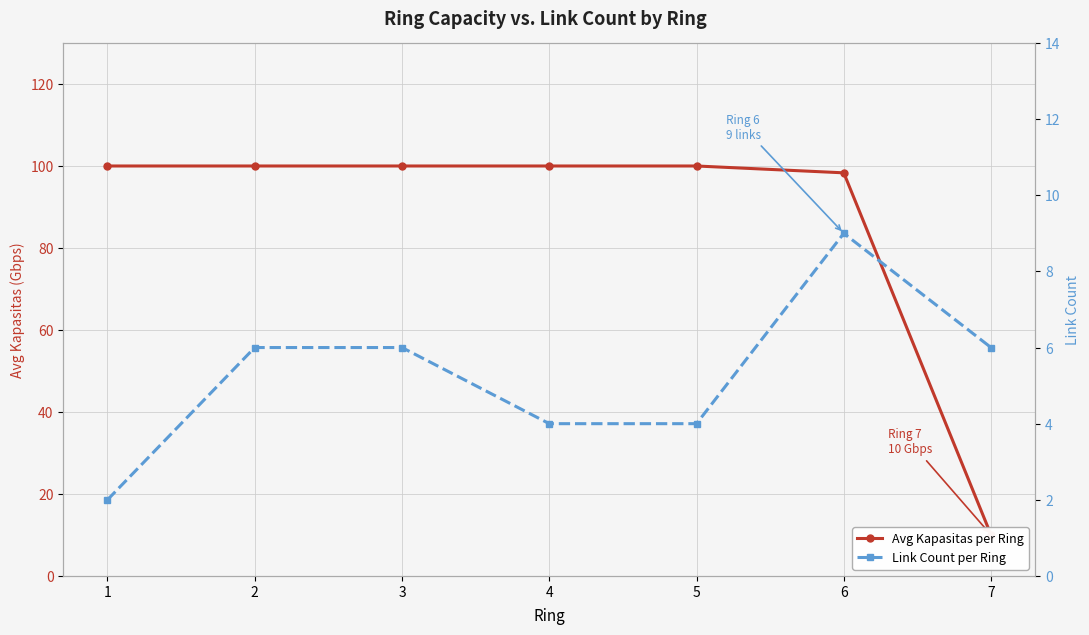

What is the value of the Link Count per Ring point at the 6th from the left?

9.0